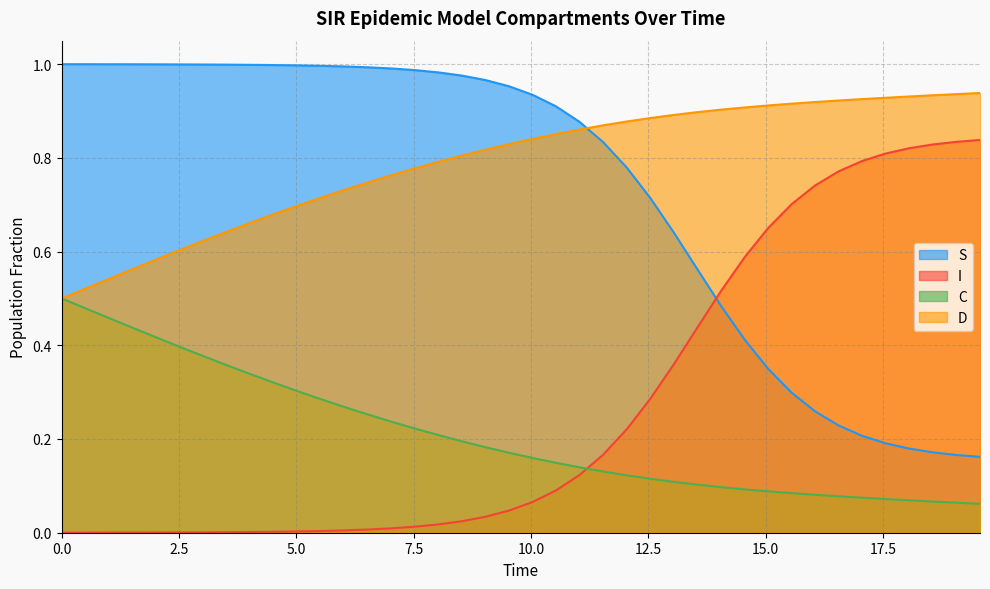

Which series has the widest spread of values?

I